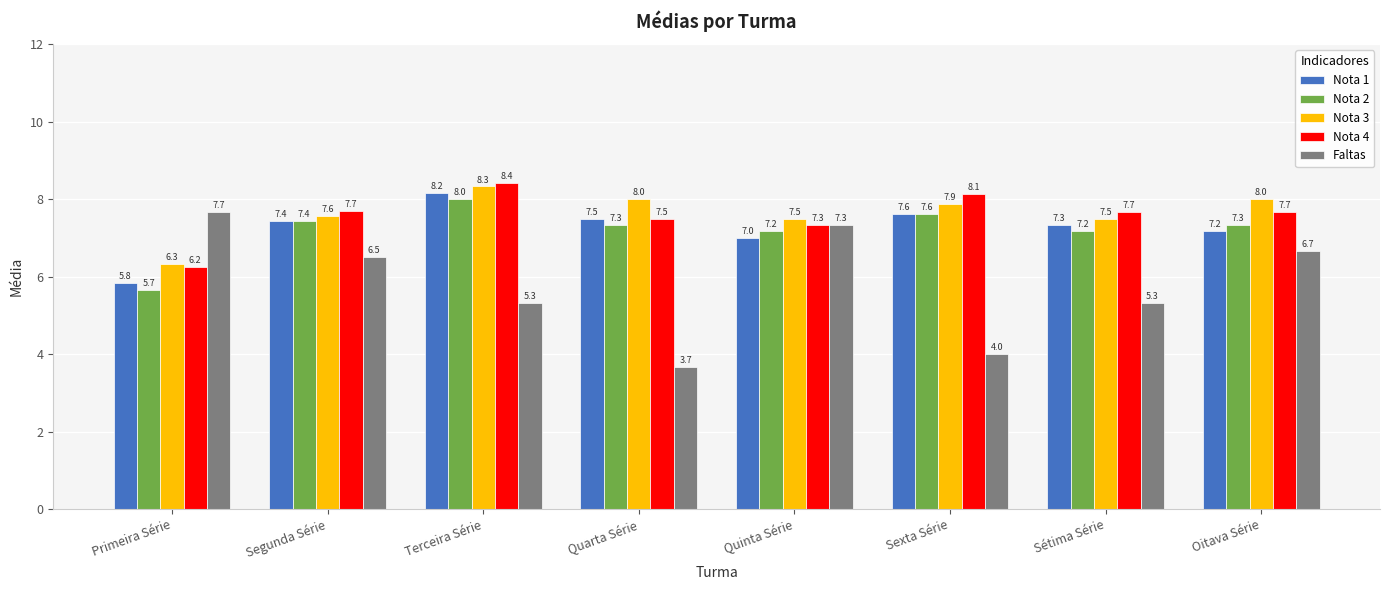

What is the maximum value for Nota 2?

8.0